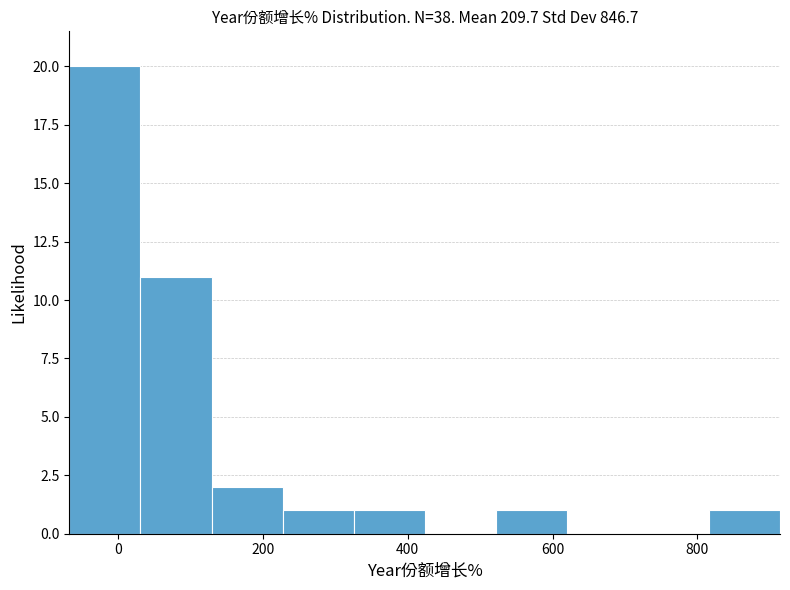

How tall is the bar that spans 40 to 120 on the x-axis? Neither the bar edges nor the heights are printed on the chart, so give them approximately, as read against the axes.

11